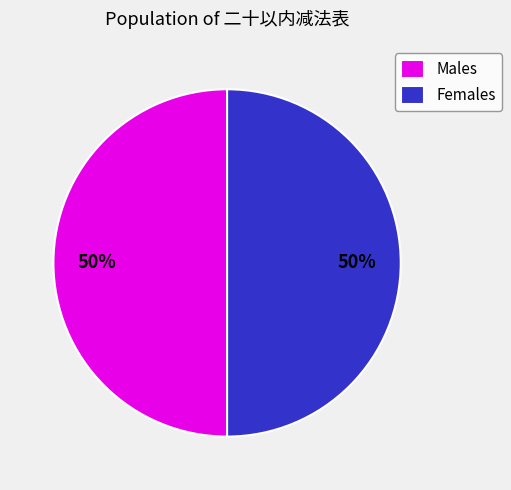

Combined, do Males and Females account for over 50%?

Yes